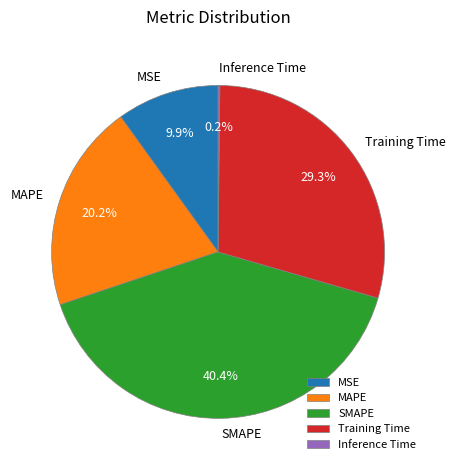

Does any single category account for the majority?

No